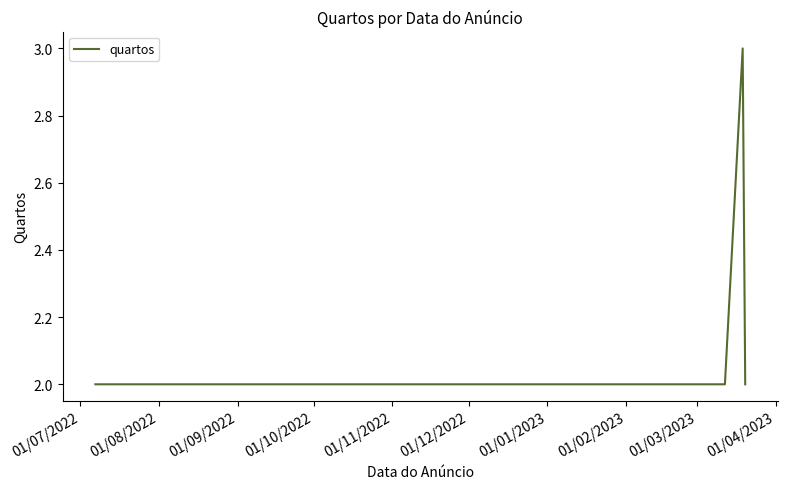

What is the maximum value shown in the chart?

3